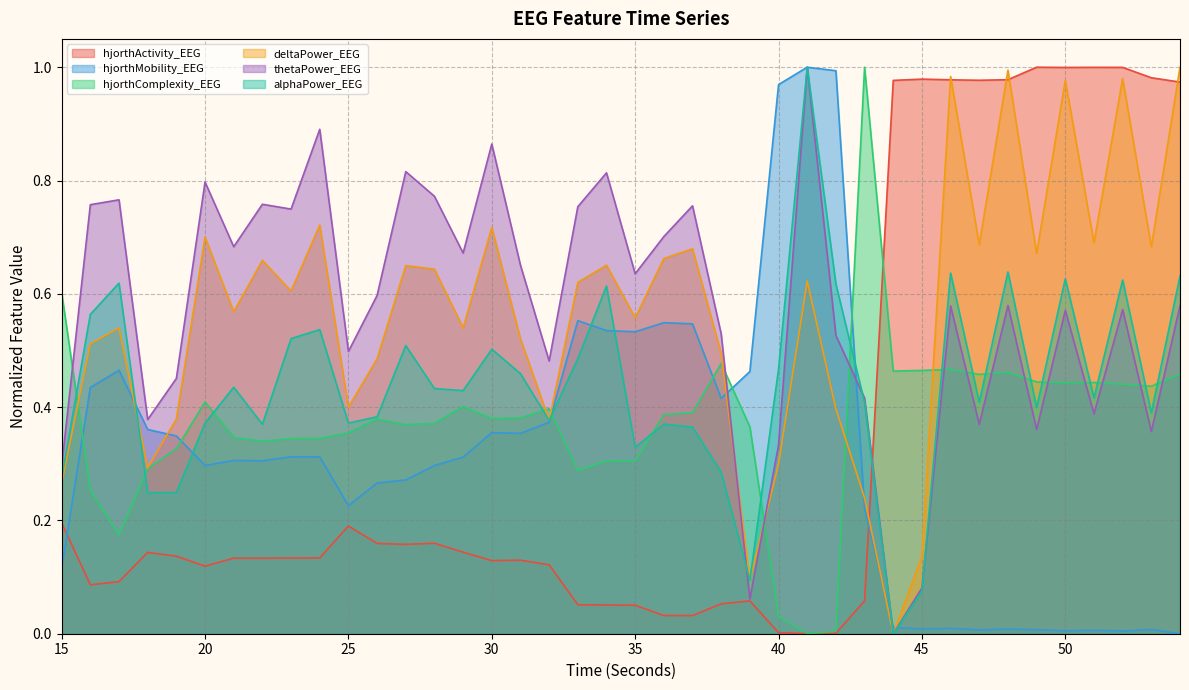

What is the value of the alphaPower_EEG point at the 22nd from the left?

0.4